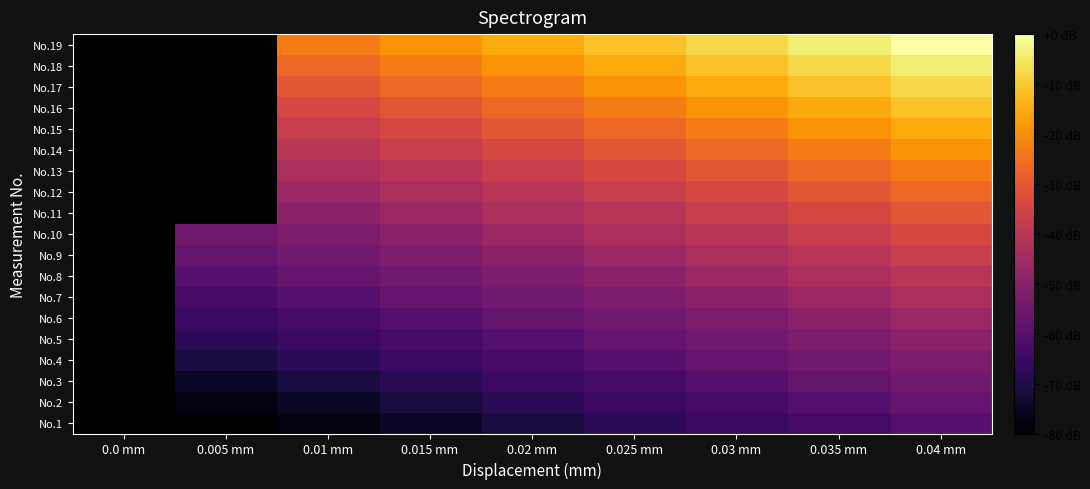

Which series has the largest total across all categories?

No.19